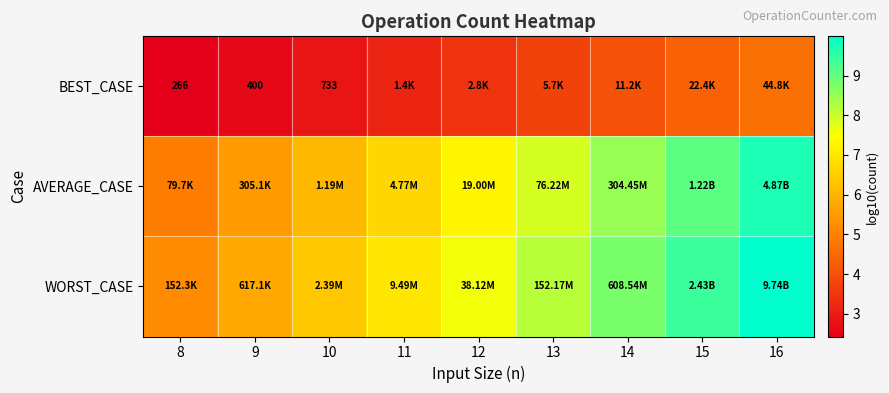

The WORST_CASE series shows 5.2 at 14. True or false?

False